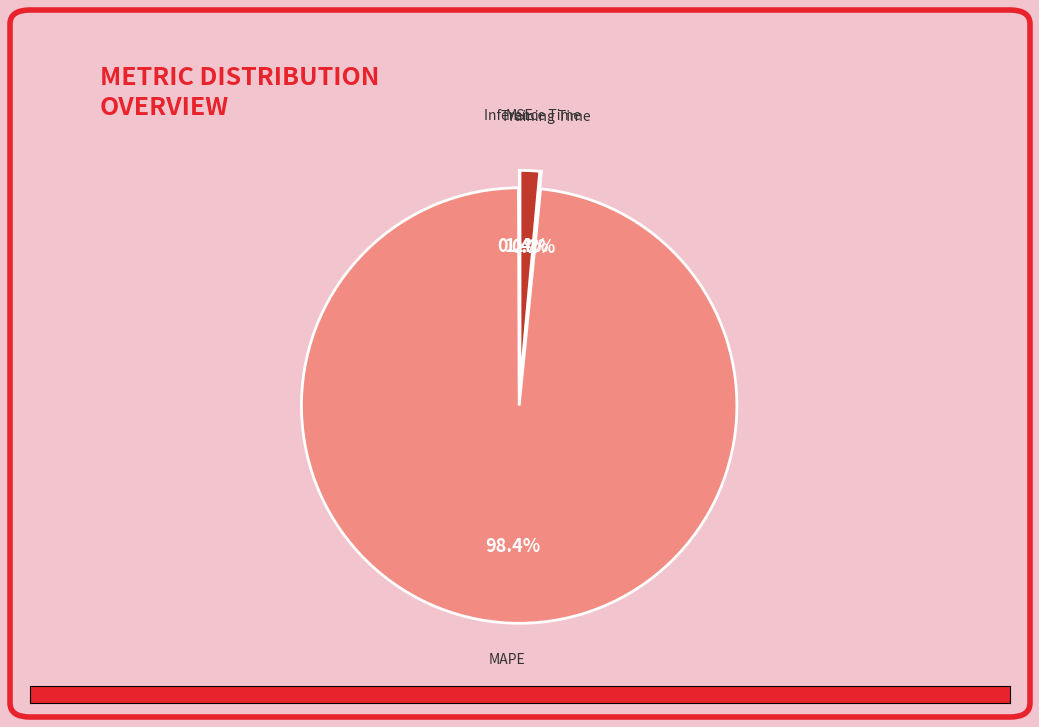

What portion of the pie excludes MAPE?

1.6%